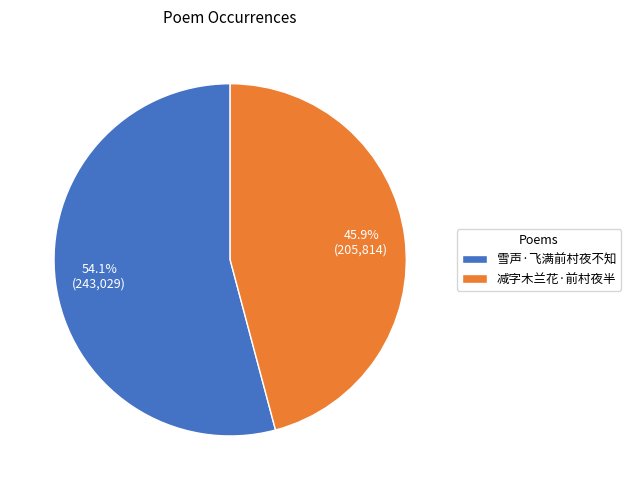

True or false: 雪声·飞满前村夜不知 accounts for 67% of the total.

False